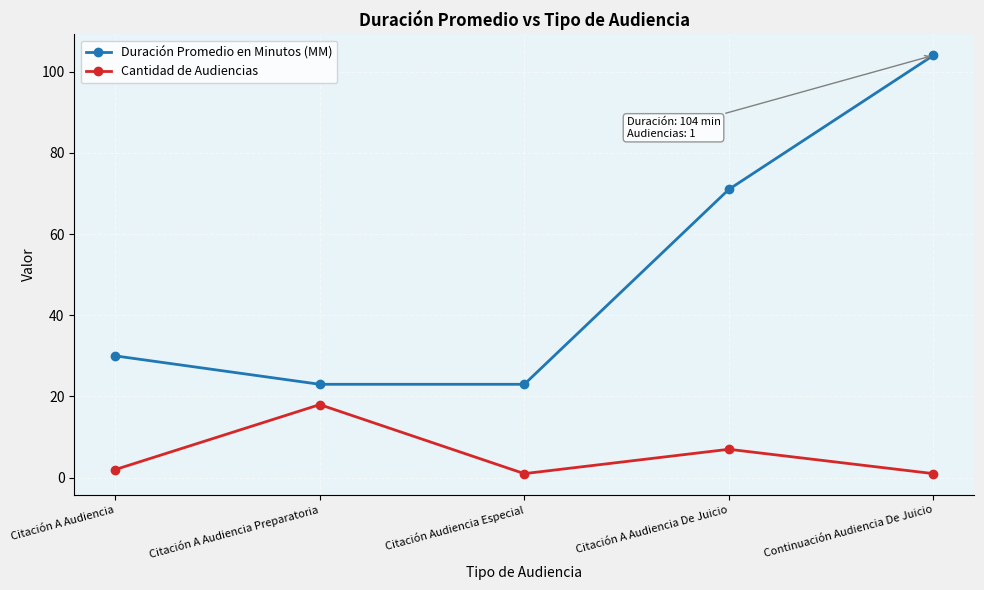

What is the spread (max minus min) of values at Citación Audiencia Especial?

22